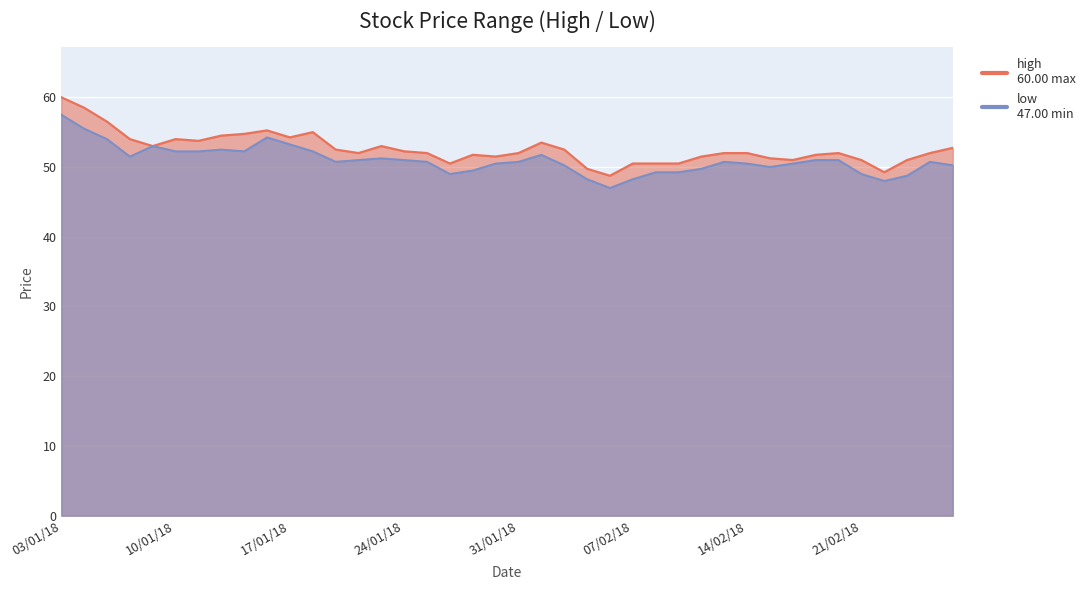

Which series has the largest total across all categories?

high